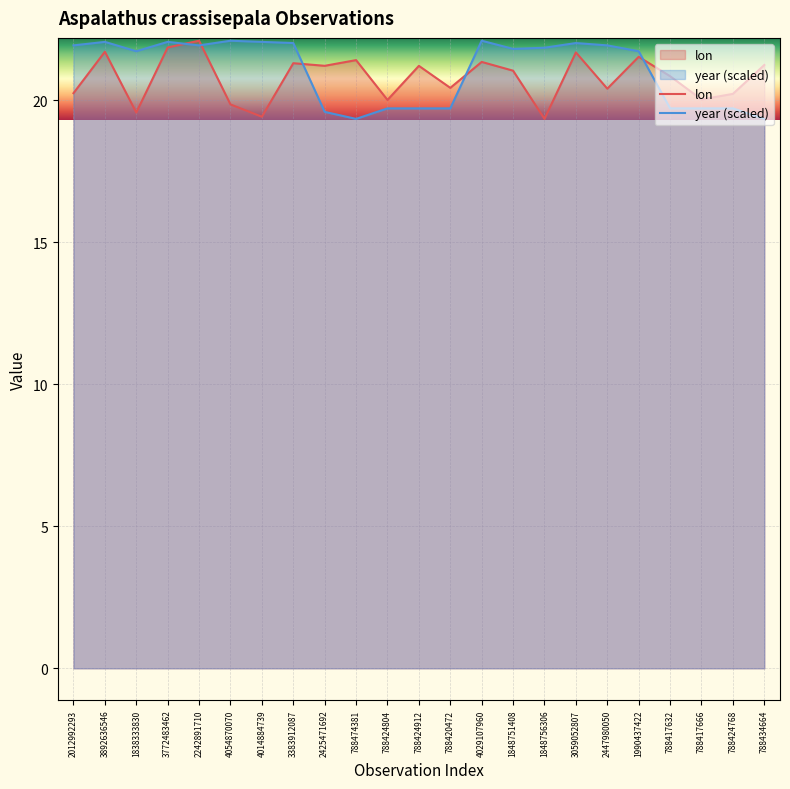

What are all the series names shown in the legend?

lon, year (scaled)